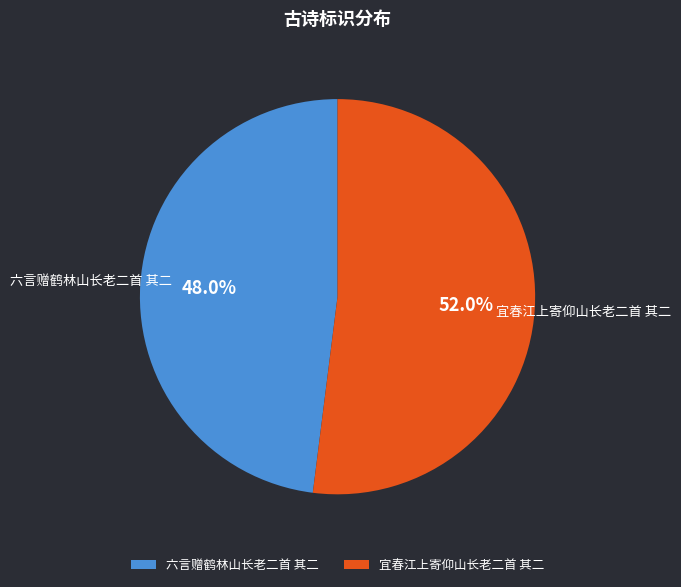

How many slices are in this pie chart?

2